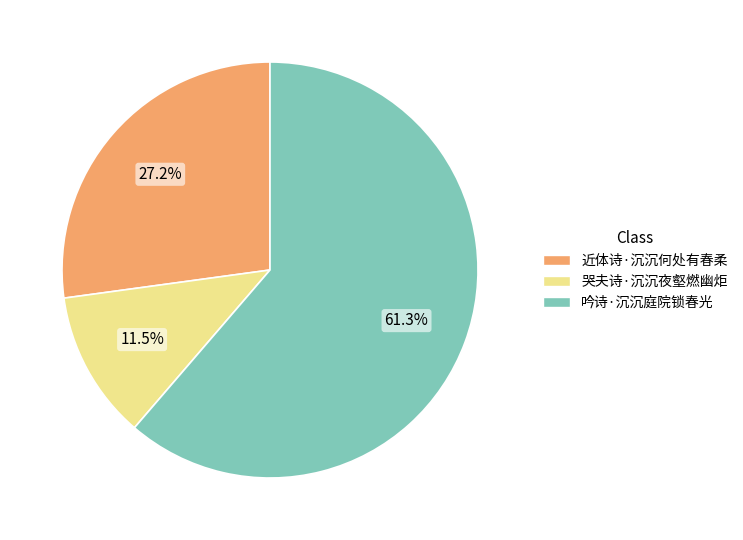

Which has a higher value, 近体诗·沉沉何处有春柔 or 哭夫诗·沉沉夜壑燃幽炬?

近体诗·沉沉何处有春柔